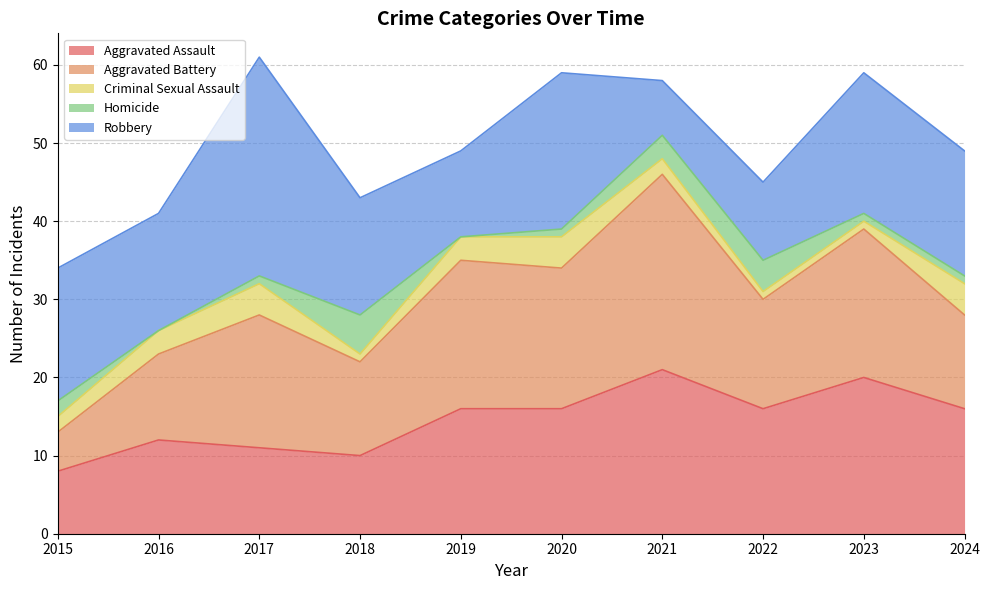

What value does the Aggravated Battery series have at 2023, to the nearest 10?

20